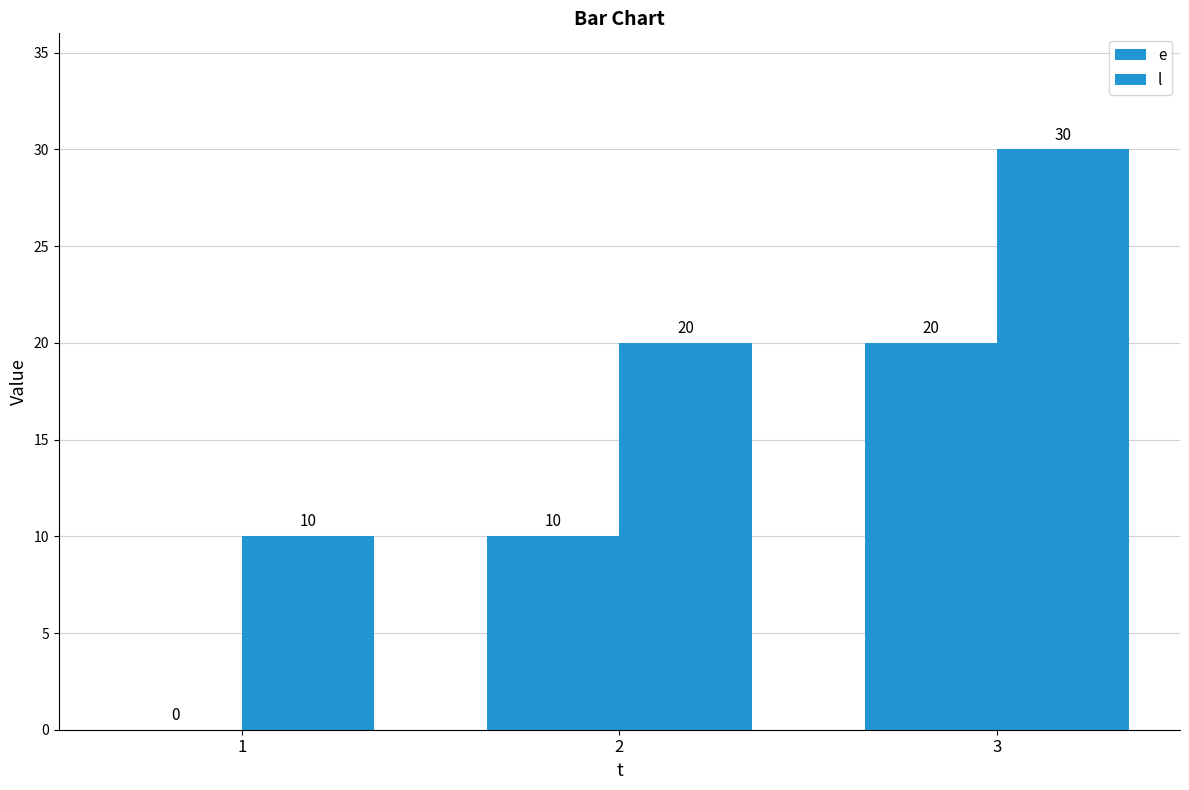

List the labels in order of e value, smallest first.

1, 2, 3